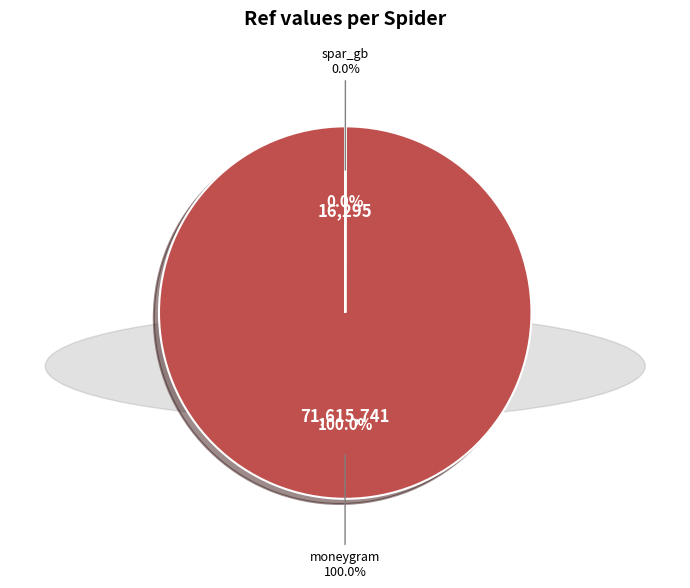

To the nearest percent, what portion does moneygram represent?

100%